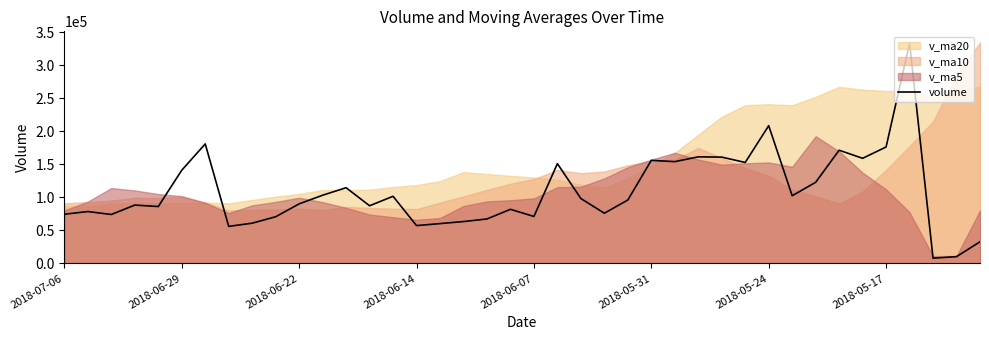

The value of volume at 2018-06-07 is 71111.8. True or false?

True